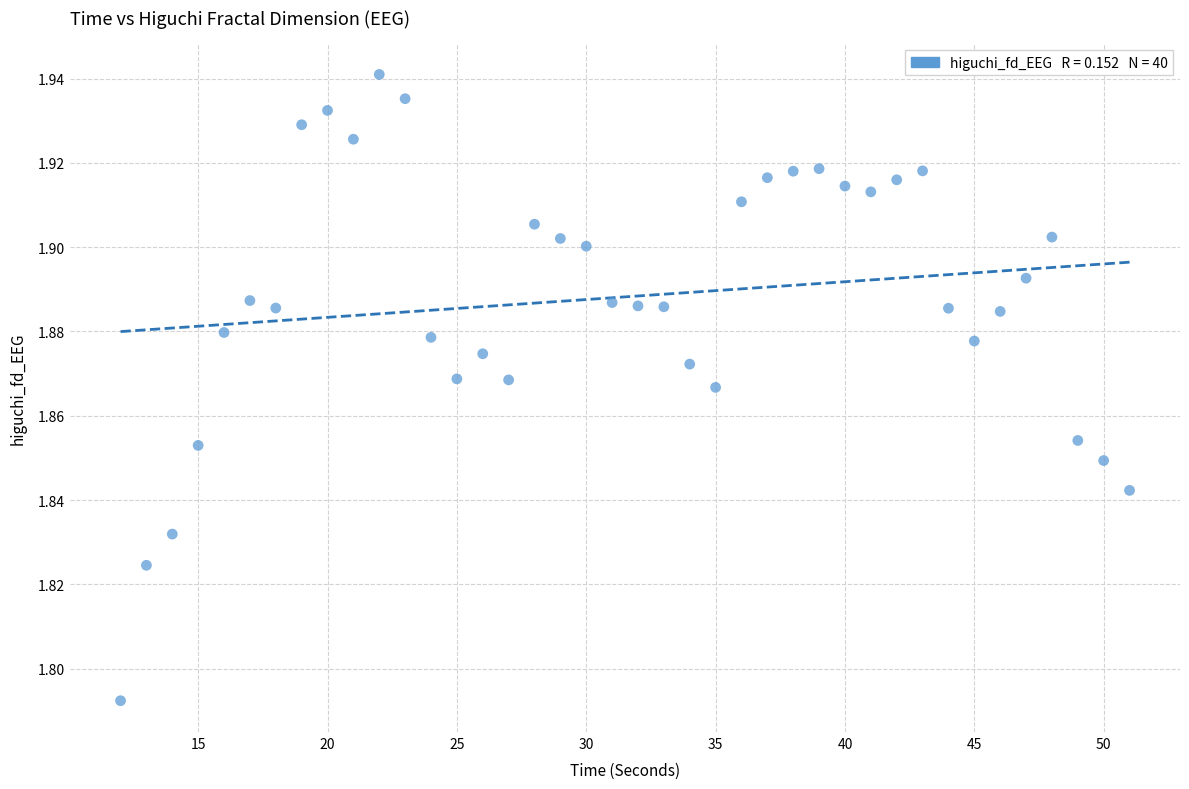

What is the range of X values (max minus min)?

39.0